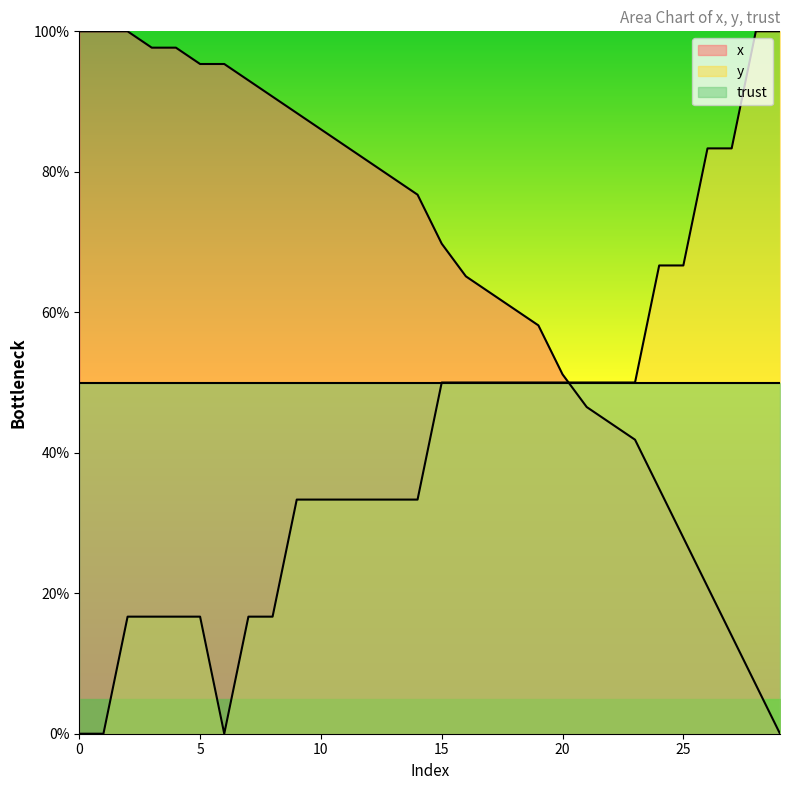

Where does the y series first go above 50?

24